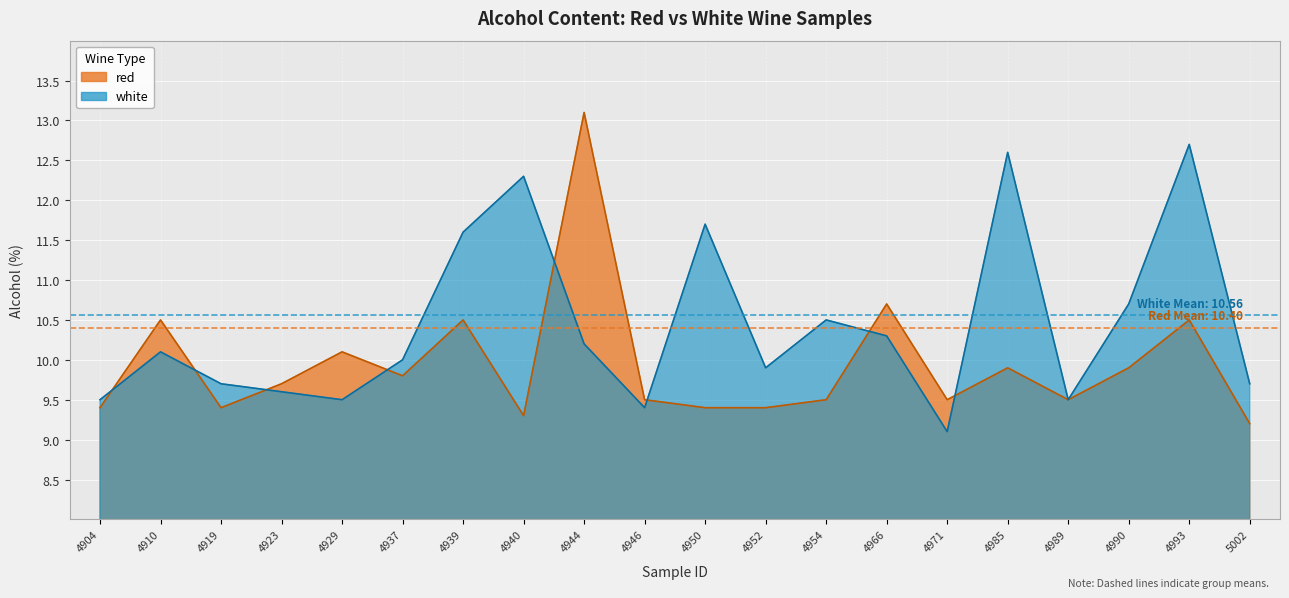

The white series shows 22.1 at 4985. True or false?

False